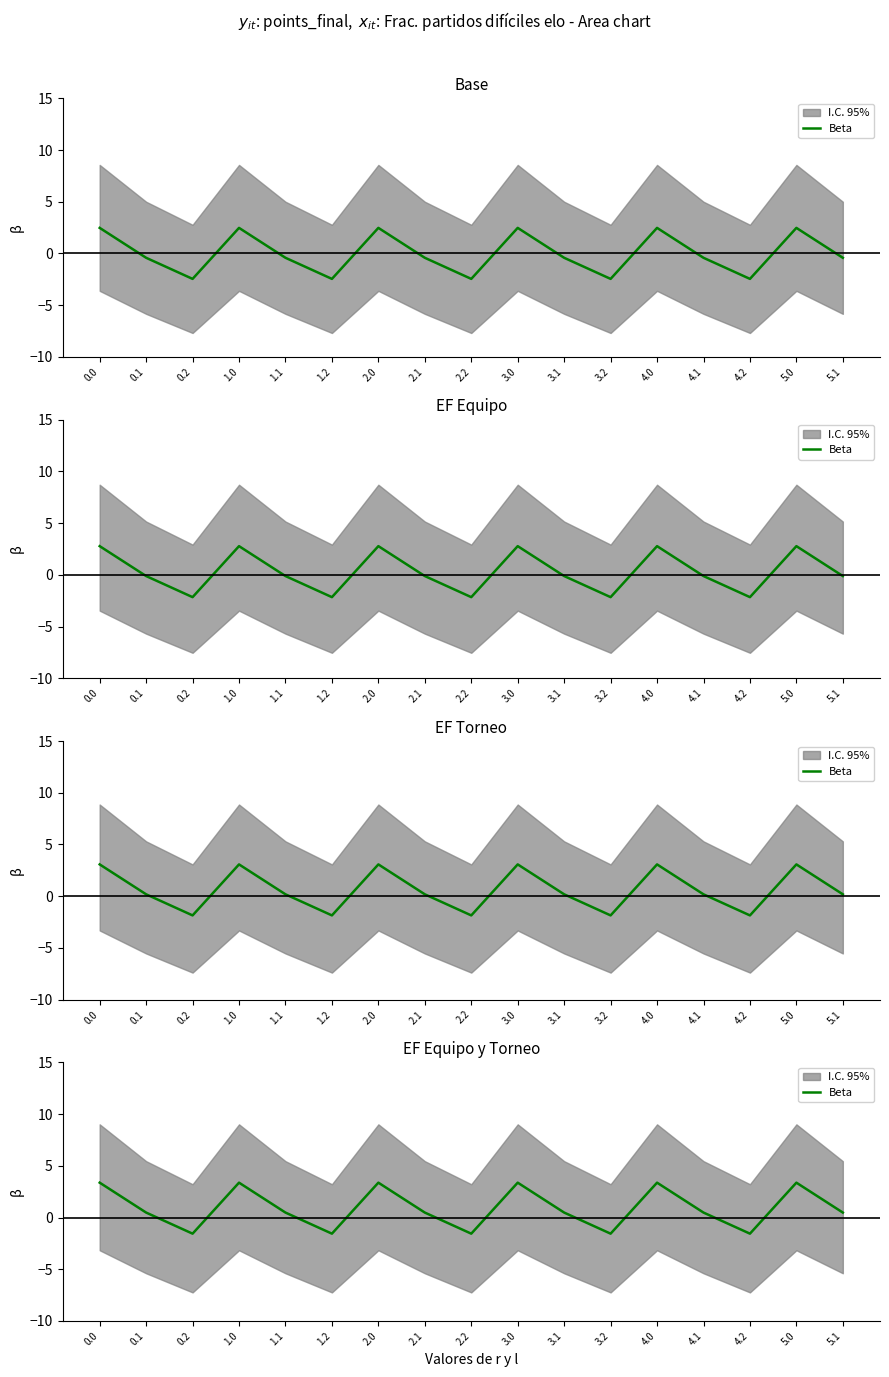

Does the chart have visible grid lines?

No